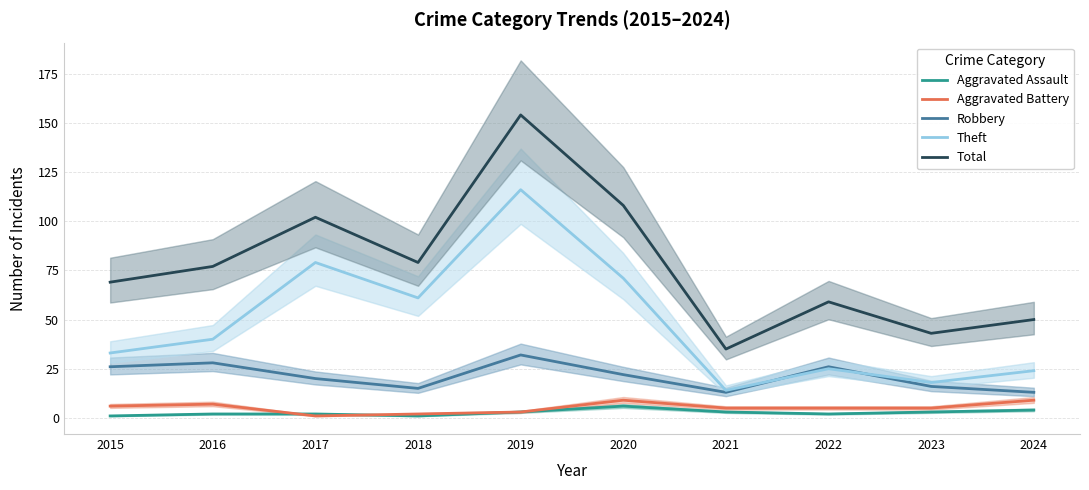

What are all the series names shown in the legend?

Aggravated Assault, Aggravated Battery, Robbery, Theft, Total